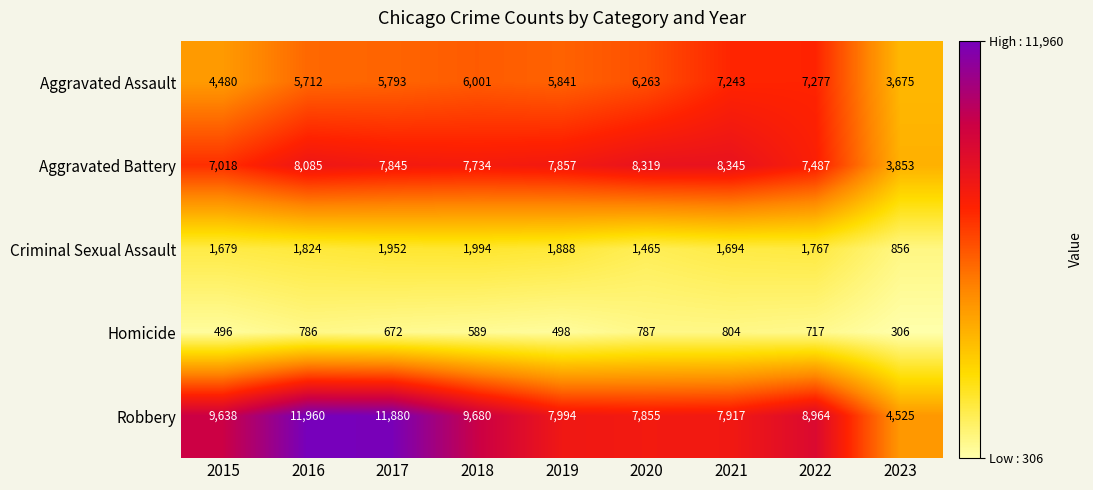

True or false: Aggravated Battery has a value of 8345 at 2021.

True